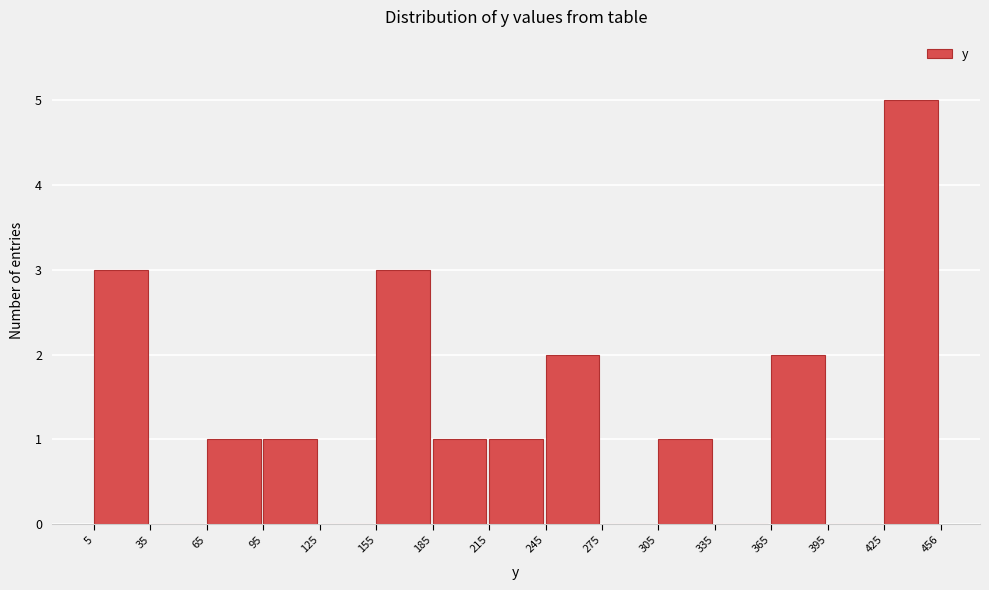

Reading left to right, list every bar in this chart as the range it spans on the x-axis followed by its height. The values are not printed on the chart, so give them approximately, as read against the axis.

5 to 35: 3
35 to 65: 0
65 to 95: 1
95 to 125: 1
125 to 155: 0
155 to 185: 3
185 to 215: 1
215 to 245: 1
245 to 275: 2
275 to 305: 0
305 to 335: 1
335 to 365: 0
365 to 395: 2
395 to 425: 0
425 to 456: 5